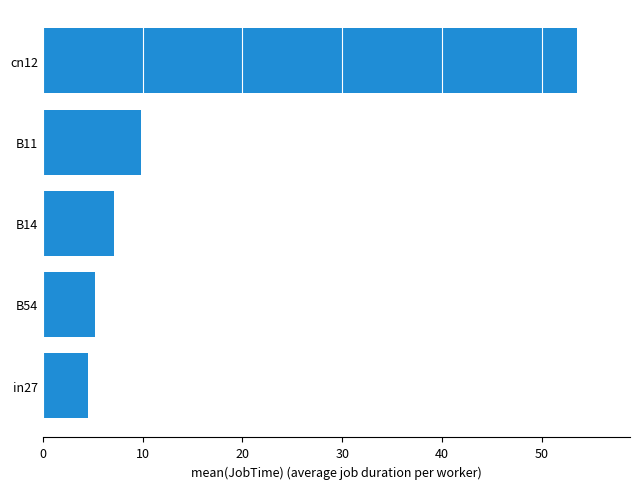

At which category does the chart reach its peak across all series?

cn12